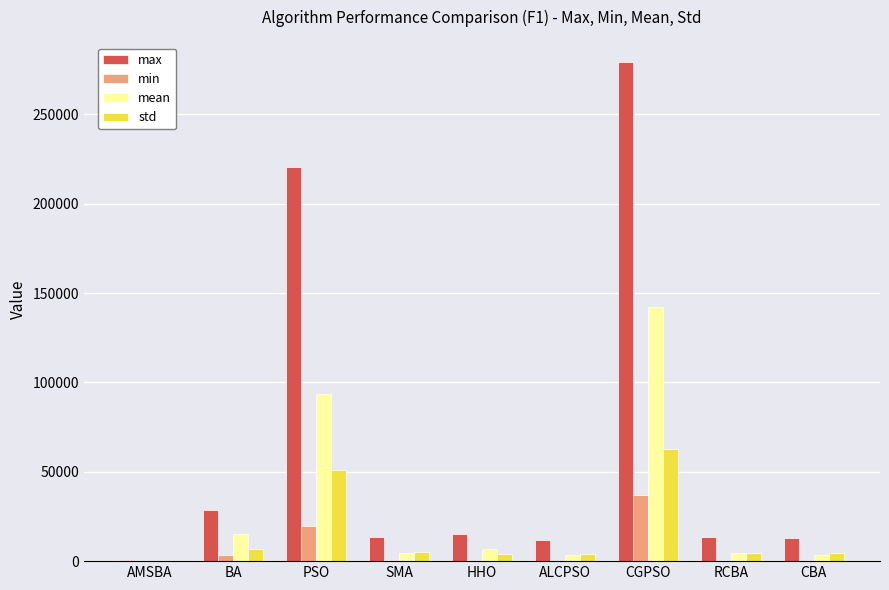

Does the chart contain stacked bars?

No